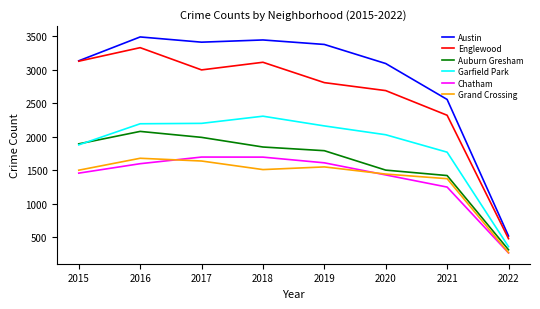

What is the highest value of the Austin series?

3488